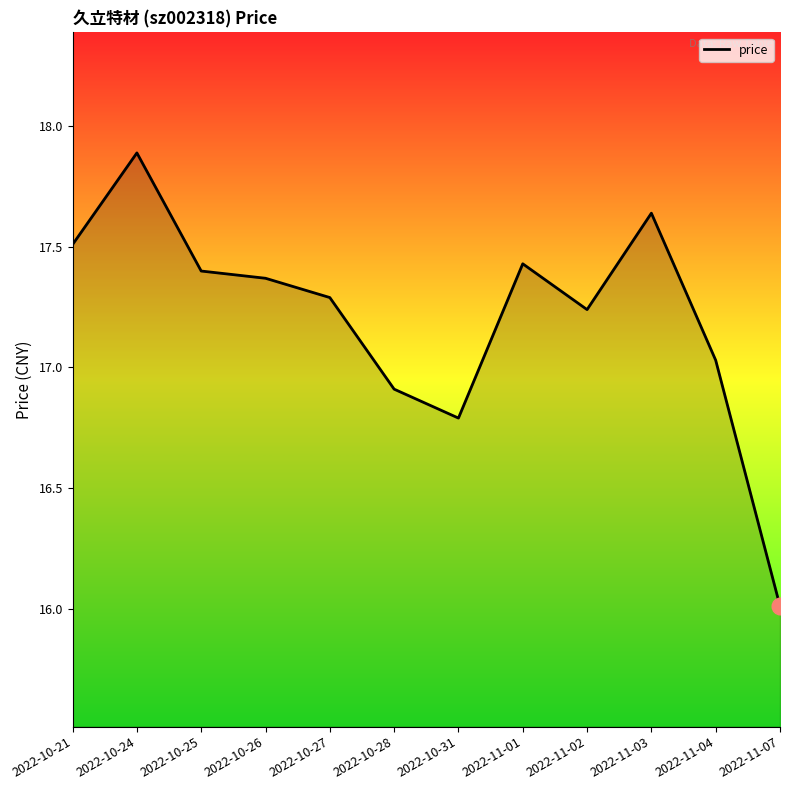

How many lines are shown in the chart?

1